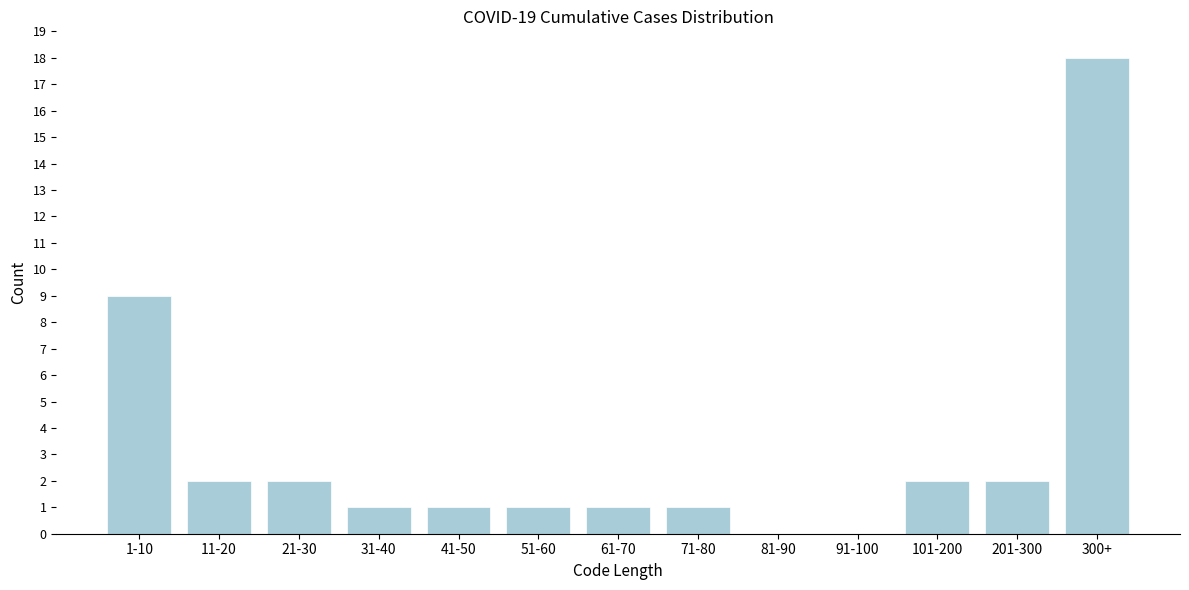

Reading left to right, transcribe all the data shown in this chart.

1-10=9	11-20=2	21-30=2	31-40=1	41-50=1	51-60=1	61-70=1	71-80=1	81-90=0	91-100=0	101-200=2	201-300=2	300+=18